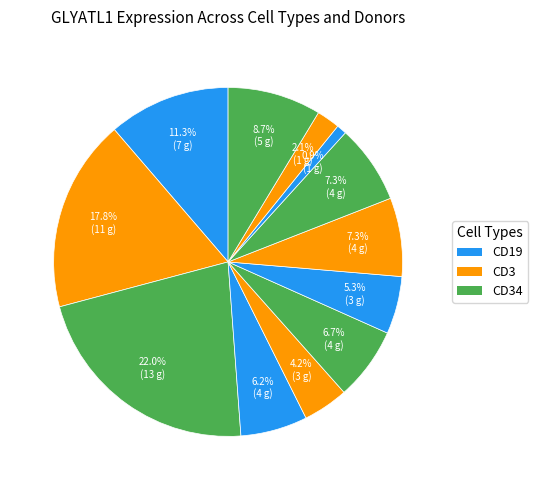

Count the number of slices in the pie.

12